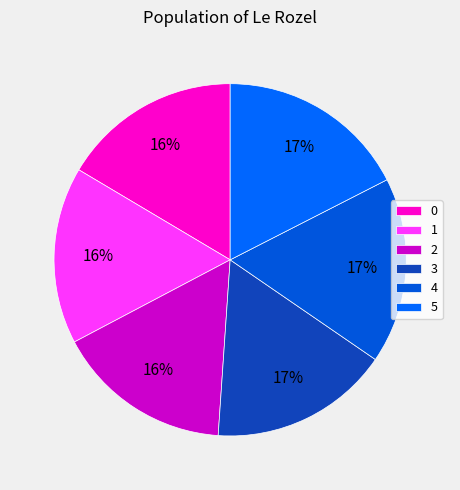

Is there any slice that represents more than half of the pie?

No